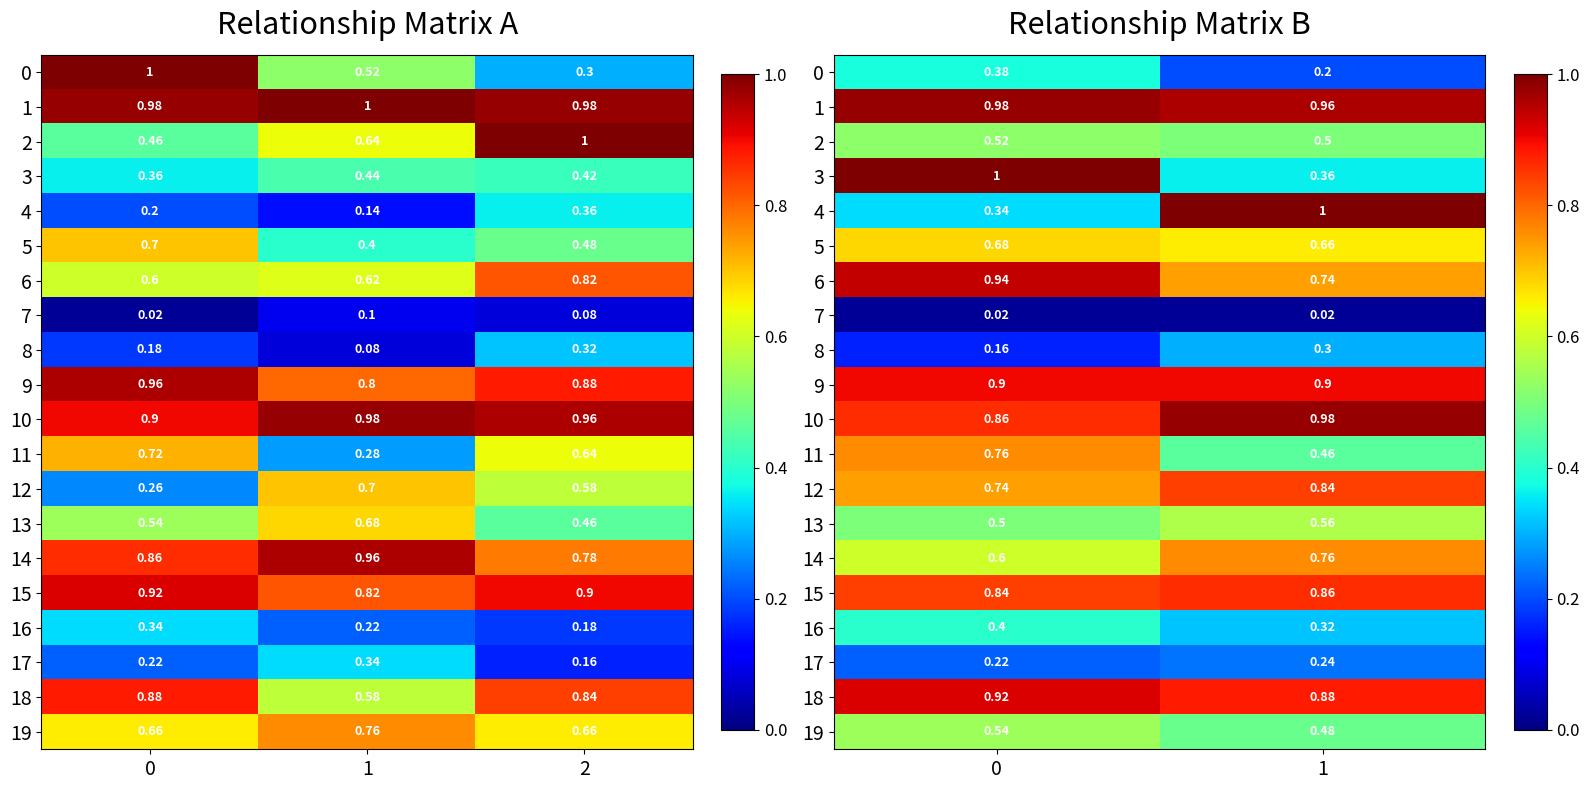

What is the greatest value displayed?

1.0